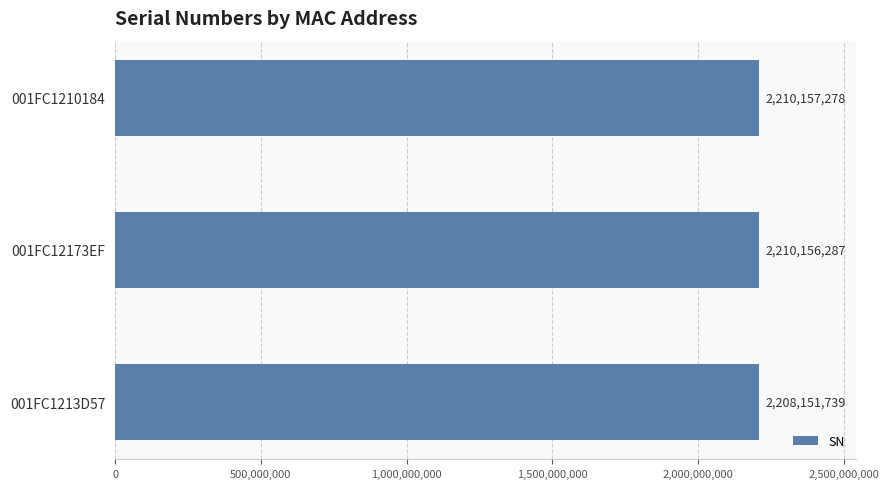

At which label is the value closest to 2209154508?

001FC12173EF